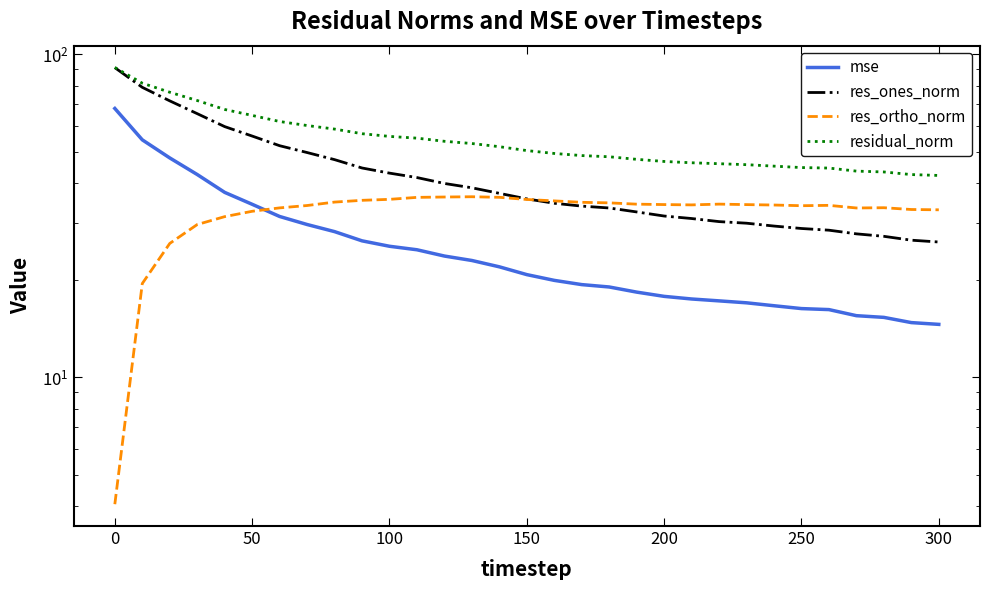

What is the value of the residual_norm point at the 28th from the left?

43.5